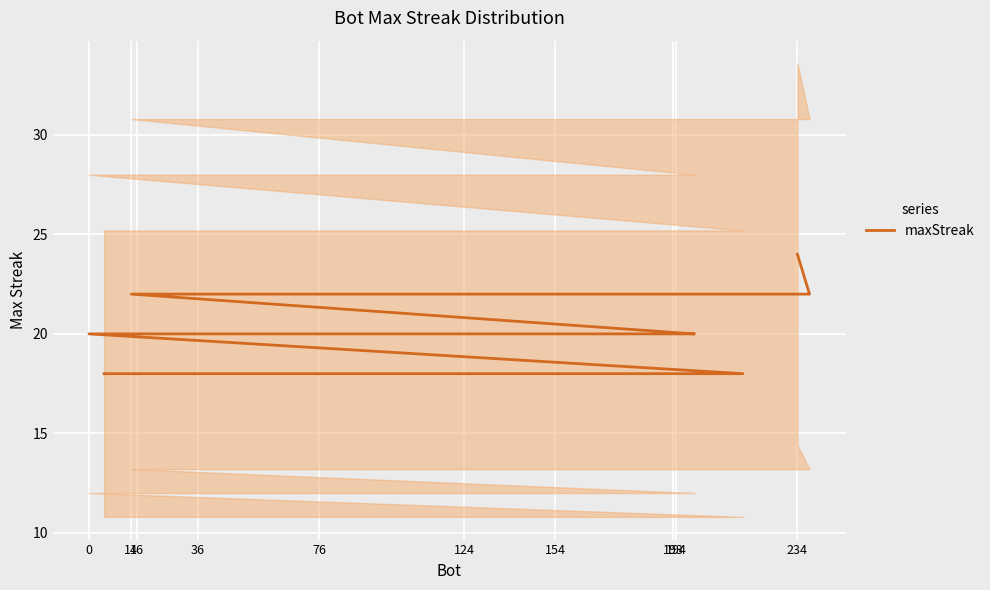

What is the maximum value shown in the chart?

24